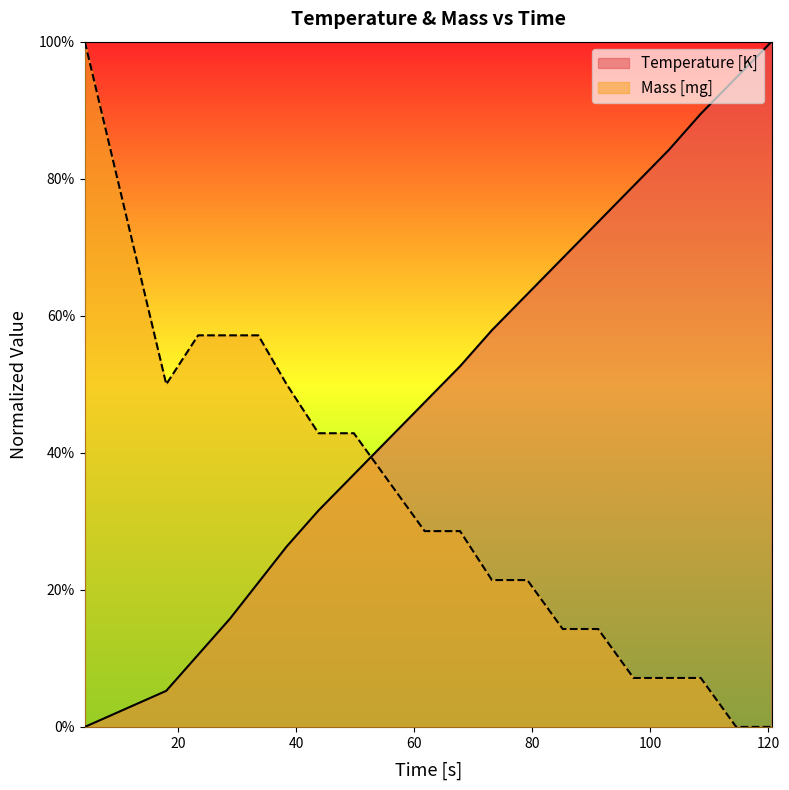

How many interior local valleys does the Mass [mg] series have?

1